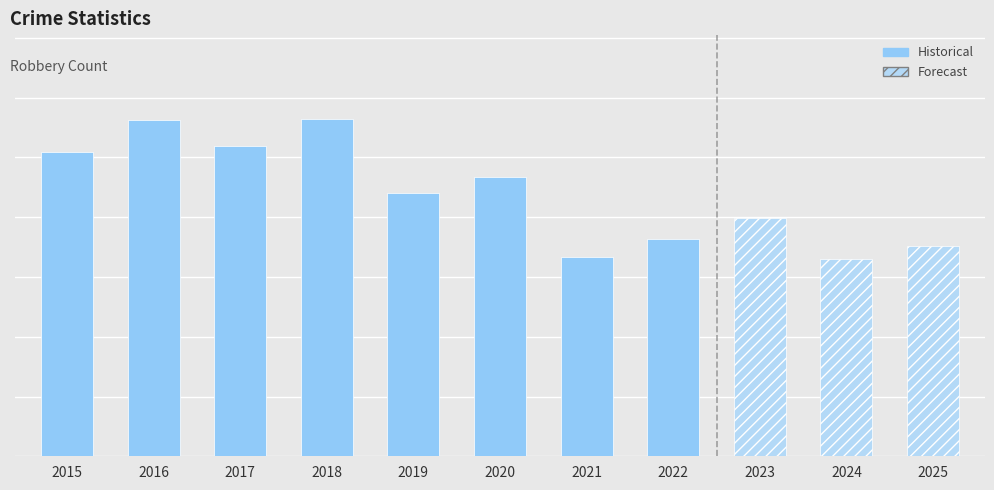

Which series has the largest range (max minus min)?

Robbery